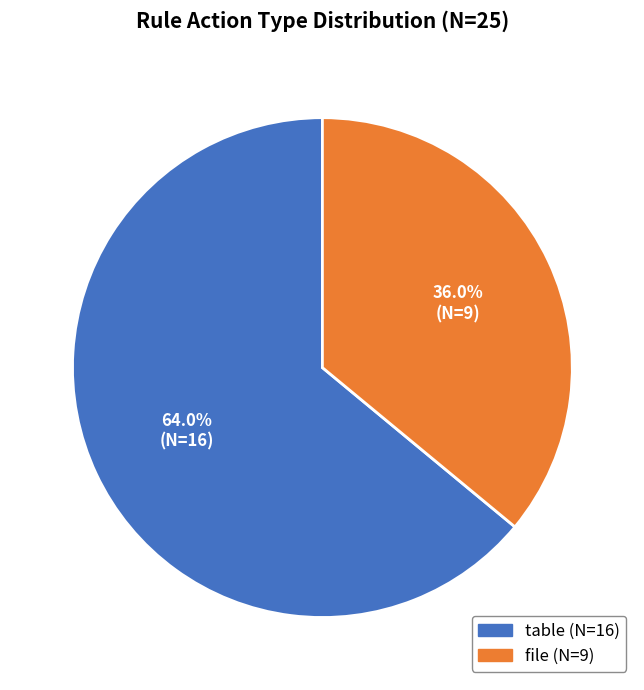

To the nearest percent, what portion does table represent?

64%